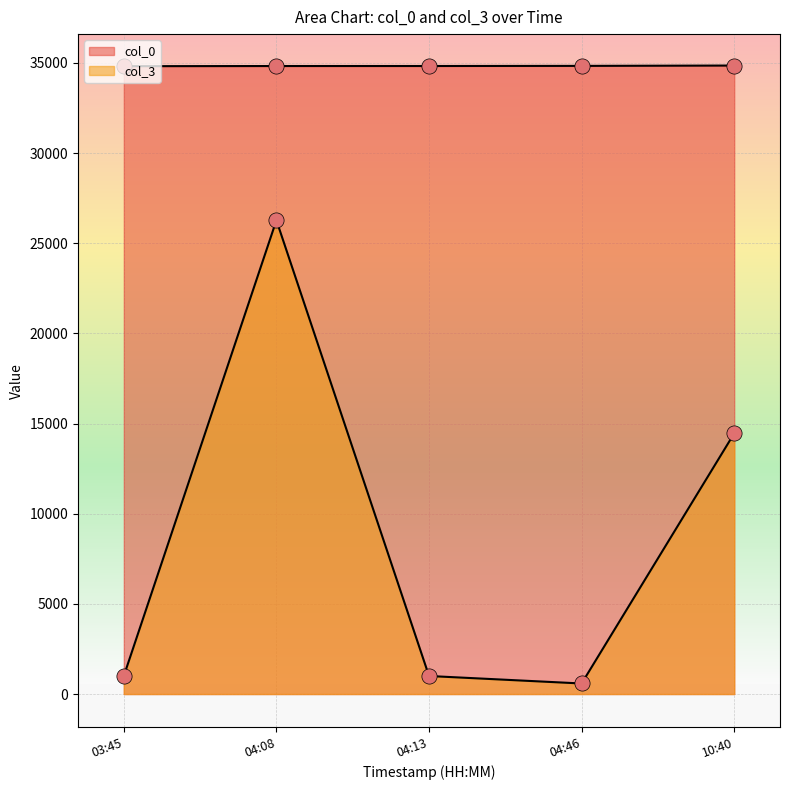

Which series contains the highest Y value?

col_0